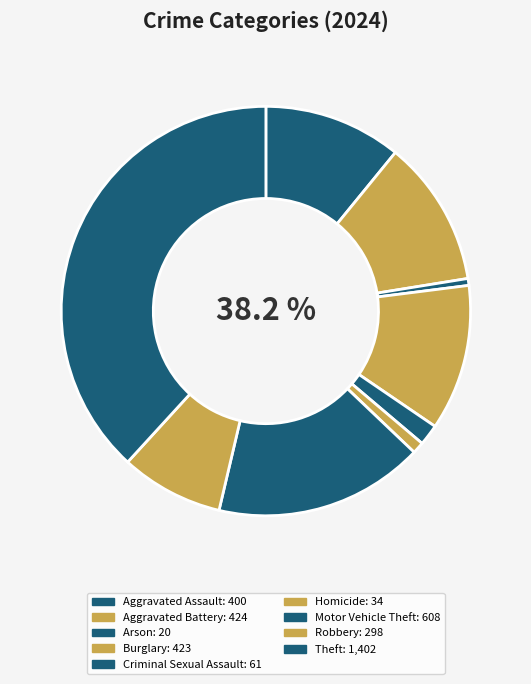

True or false: Burglary accounts for 4% of the total.

False